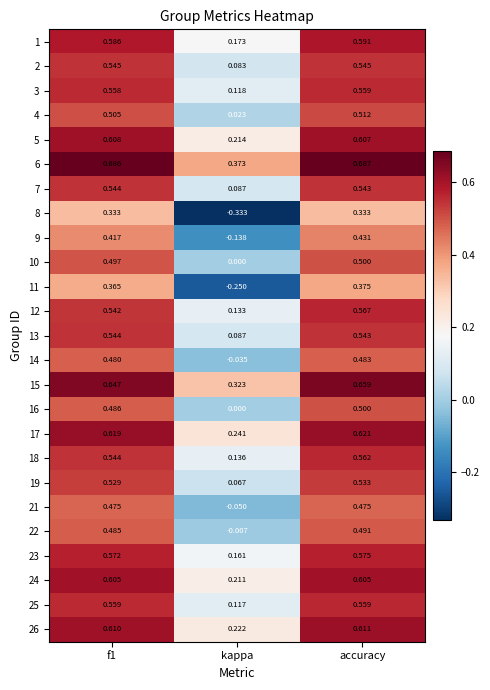

At which category is the sum across all series the highest?

accuracy